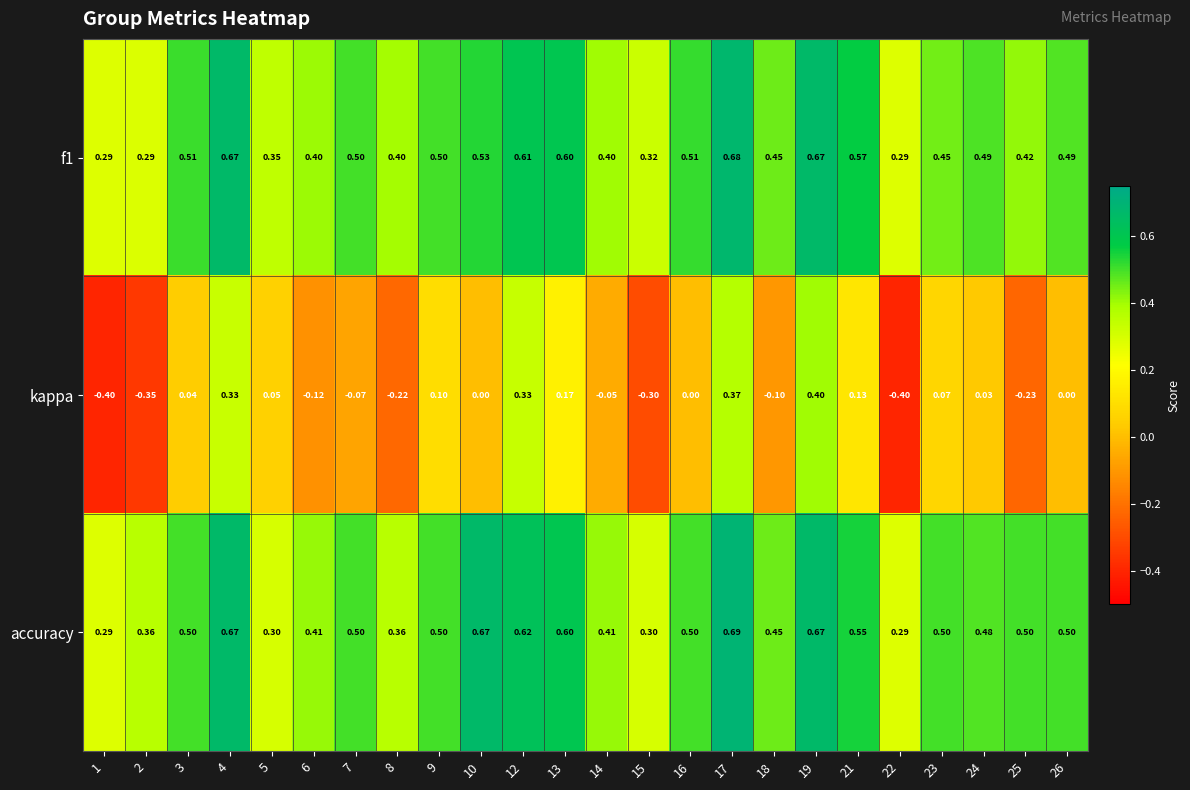

Is the value of kappa at 23 greater than the value of f1 at 18?

No